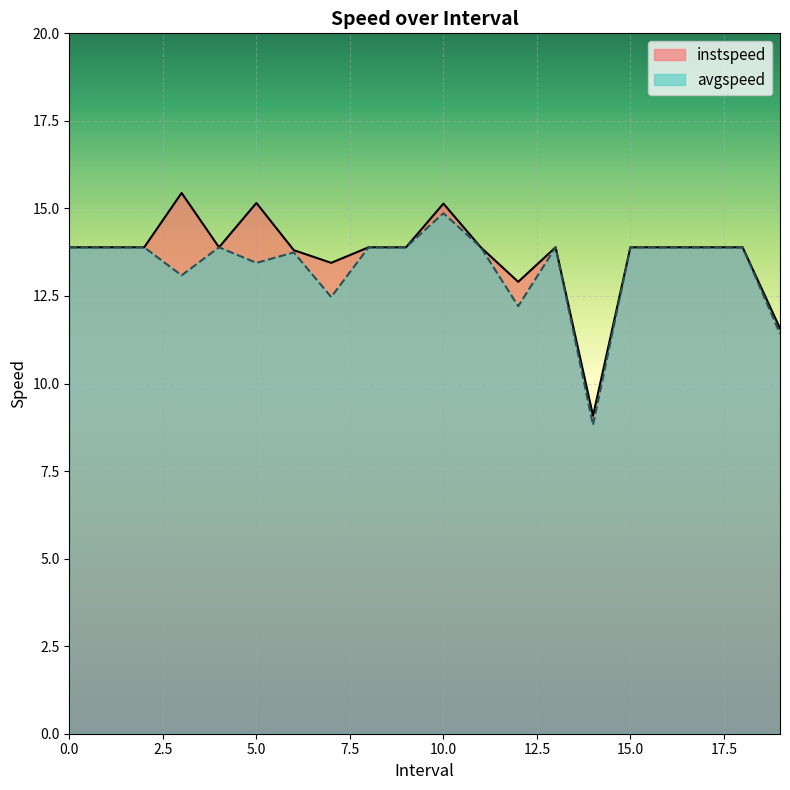

Rank the series by their maximum value, from lowest to highest.

avgspeed, instspeed